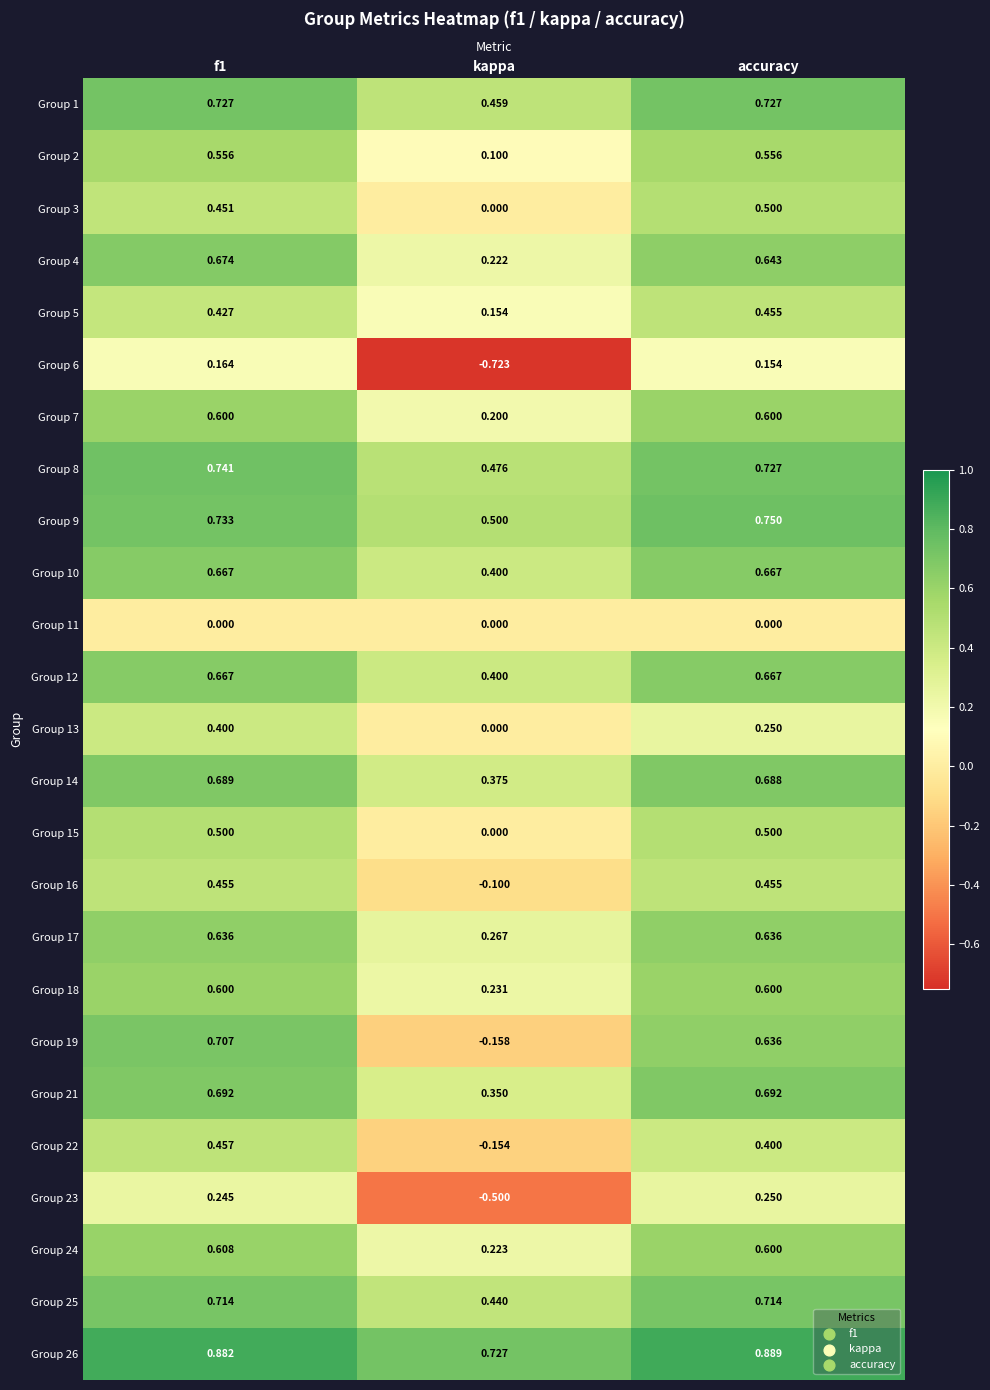

Which category has the lowest value across all series?

kappa